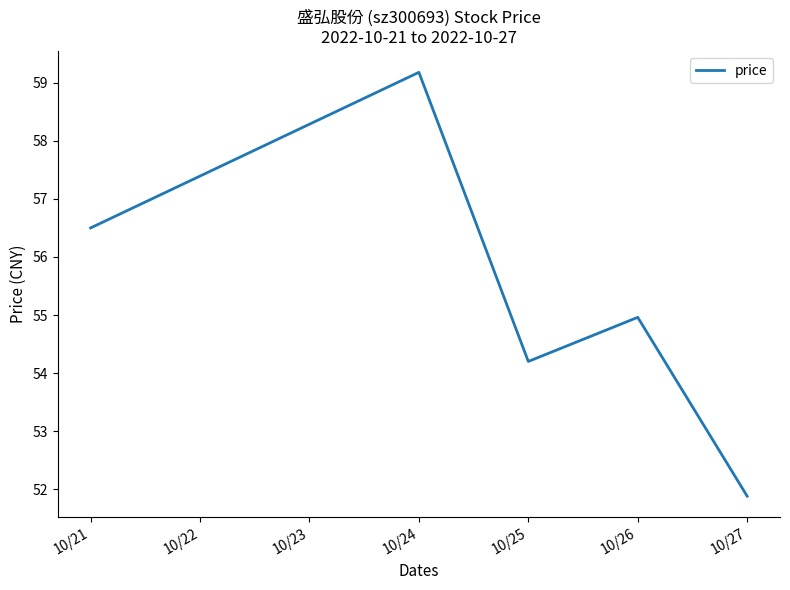

At which label does the data first exceed 54?

10/21